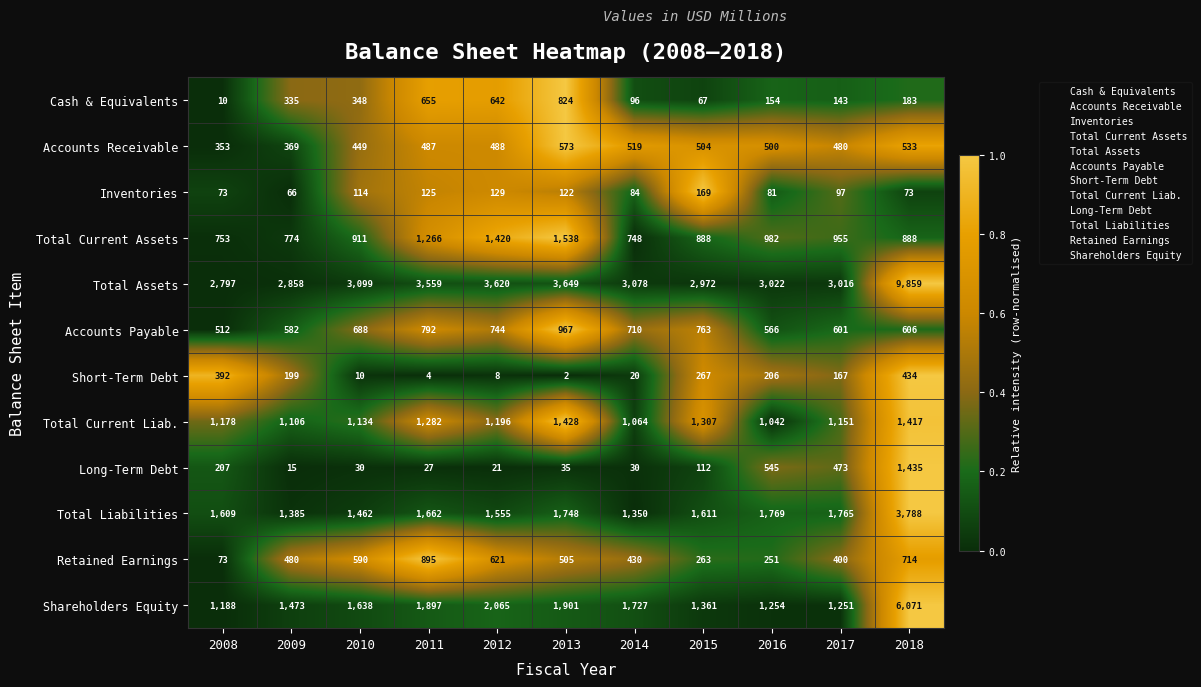

The Total Current Liab. series shows 292 at 2011. True or false?

False